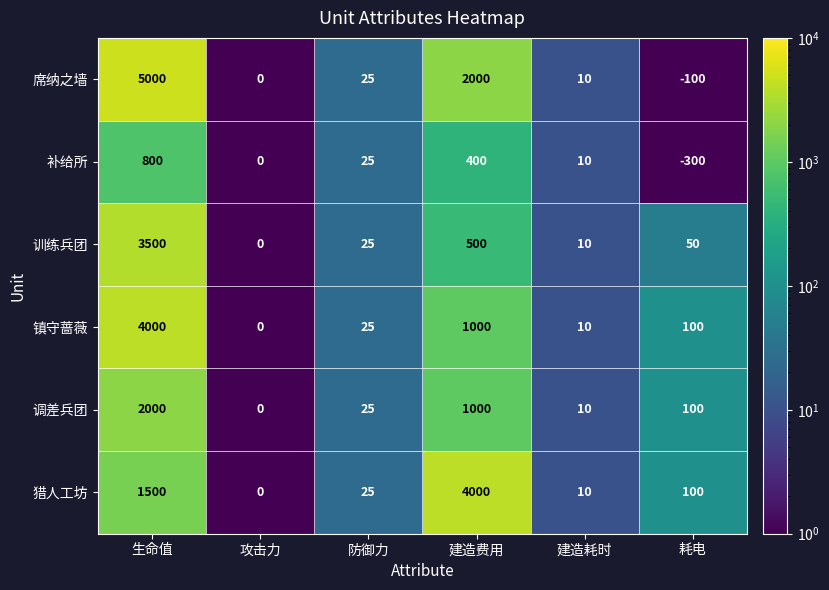

What is the difference between the maximum and minimum values in the 训练兵团 series?

3500